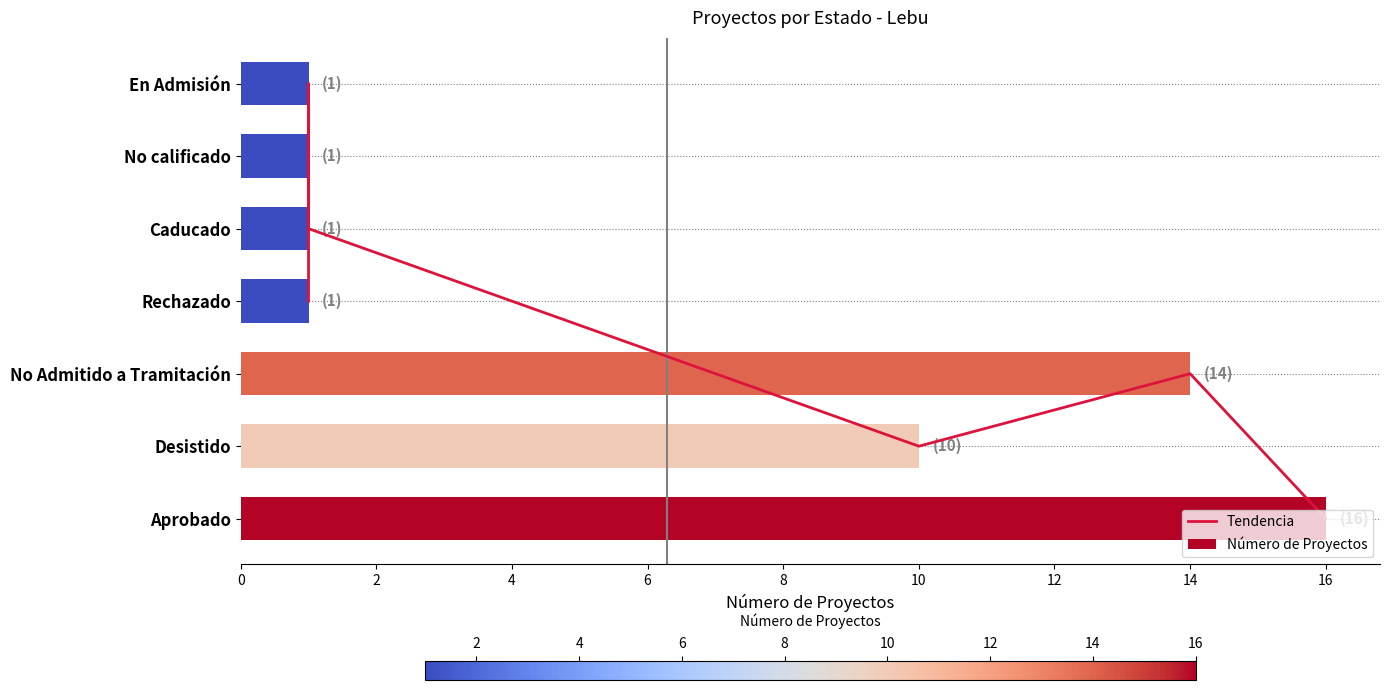

How many data points does each series have?

7